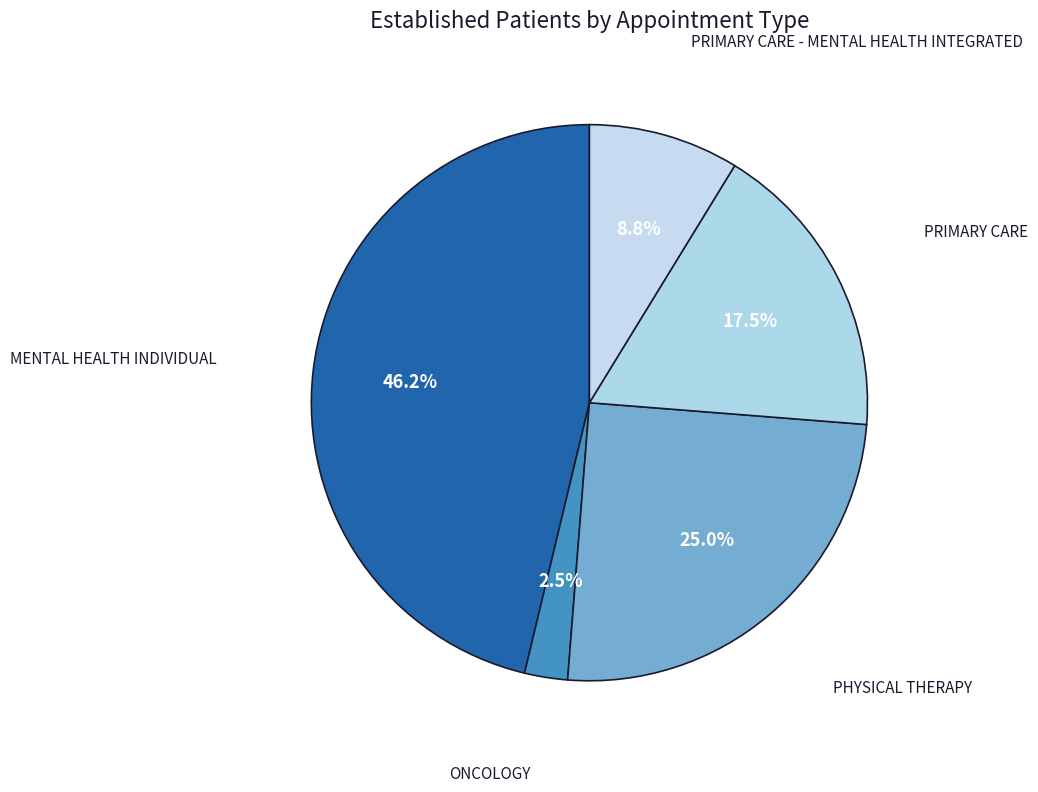

What is the largest slice in the pie chart?

MENTAL HEALTH INDIVIDUAL